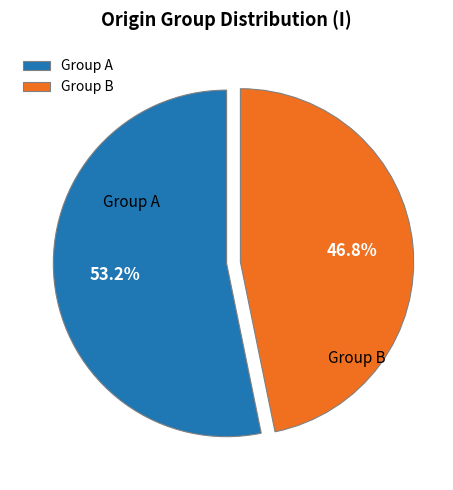

Rank the categories by value from lowest to highest.

Group B, Group A